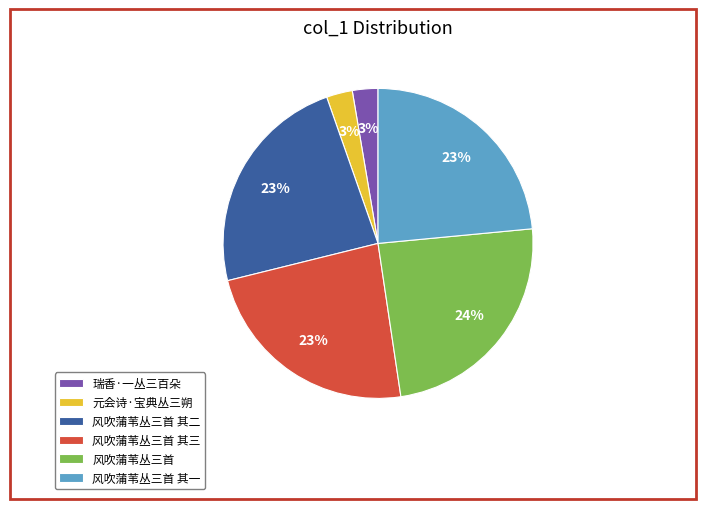

The 瑞香·一丛三百朵 slice represents 3% of the pie. True or false?

True